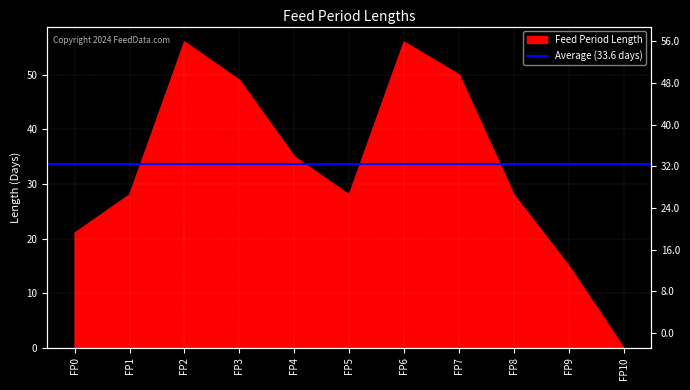

True or false: the data shows 56 at FP6.

True